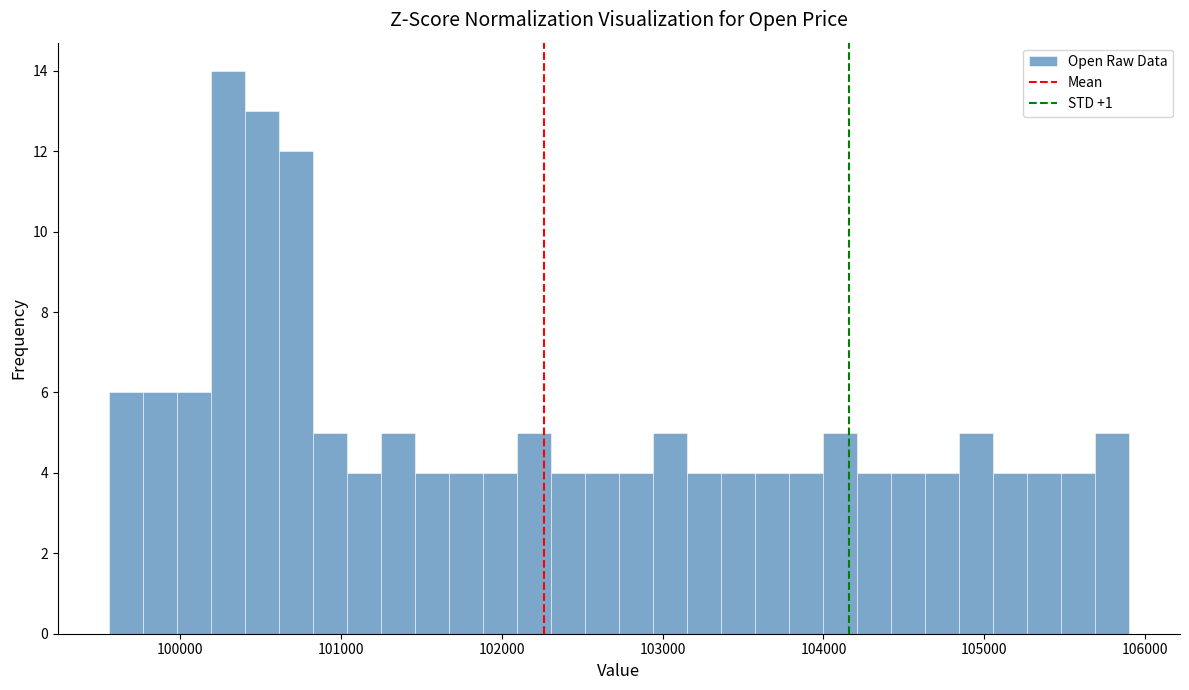

Read against the x-axis, roughly where is the centre of the tallest bar?

100300